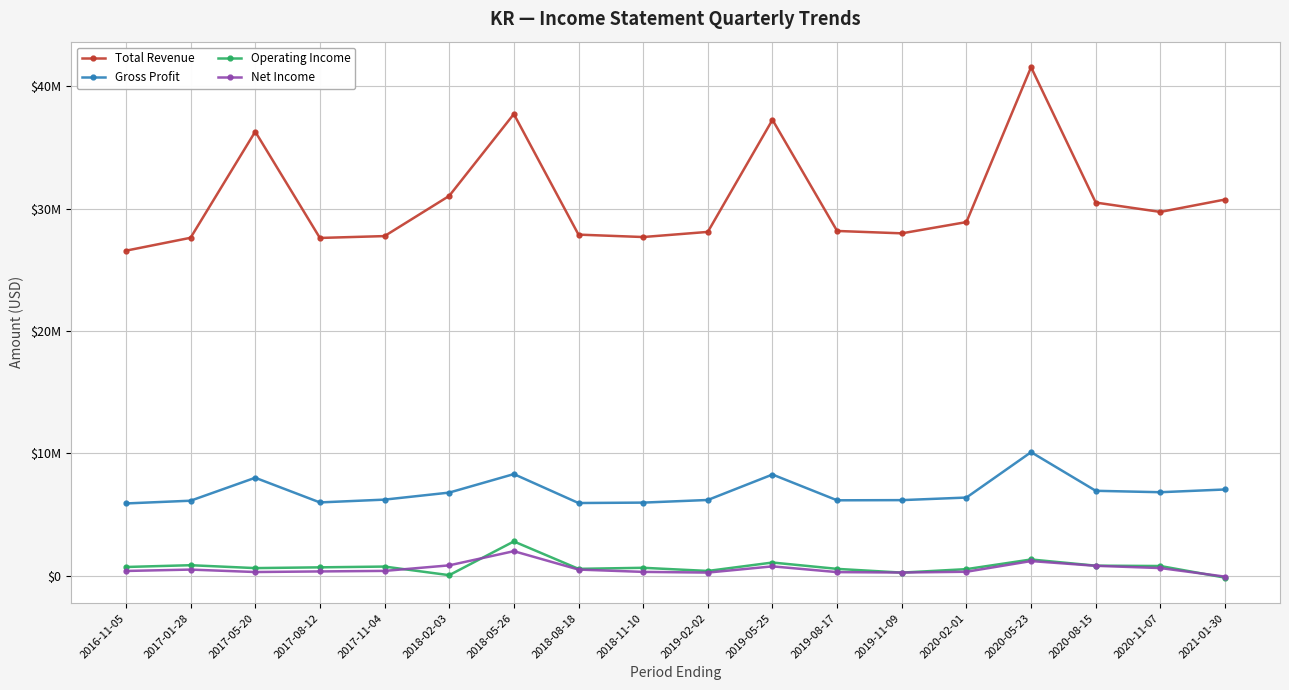

Rank the series by their maximum value, from highest to lowest.

Total Revenue, Gross Profit, Operating Income, Net Income